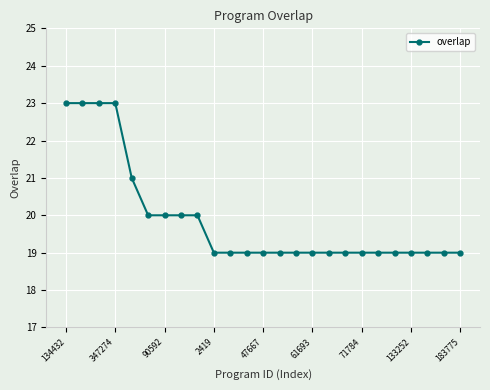

What is the minimum value shown in the chart?

19